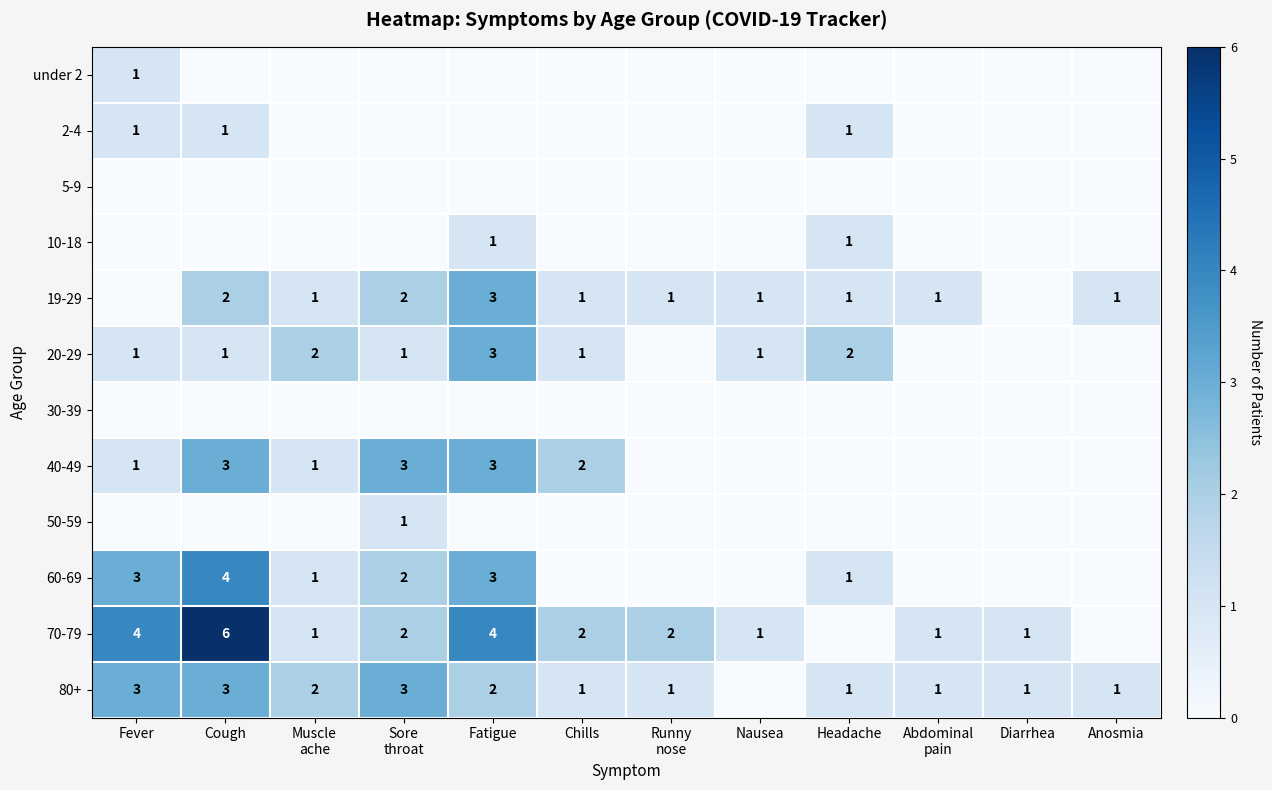

True or false: 40-49 has a value of 2 at Chills.

True